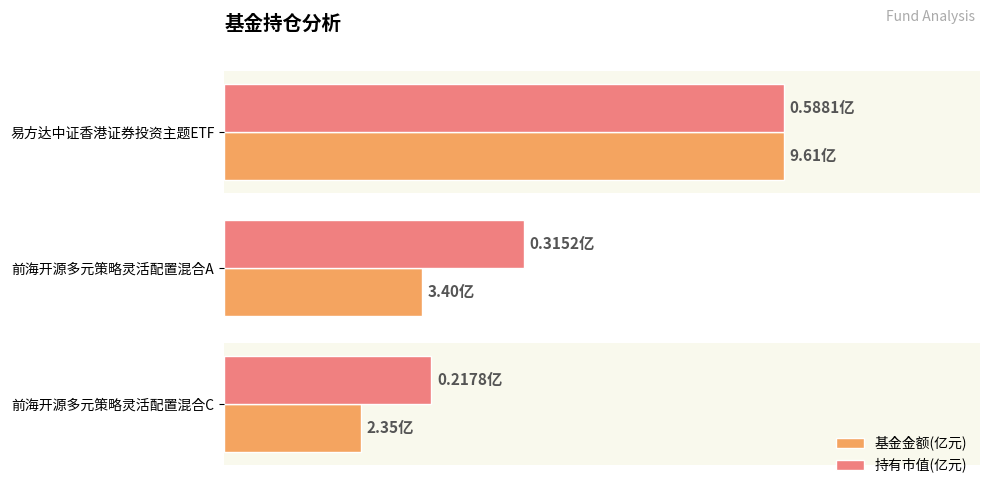

What are all the series names shown in the legend?

基金金额(亿元), 持有市值(亿元)